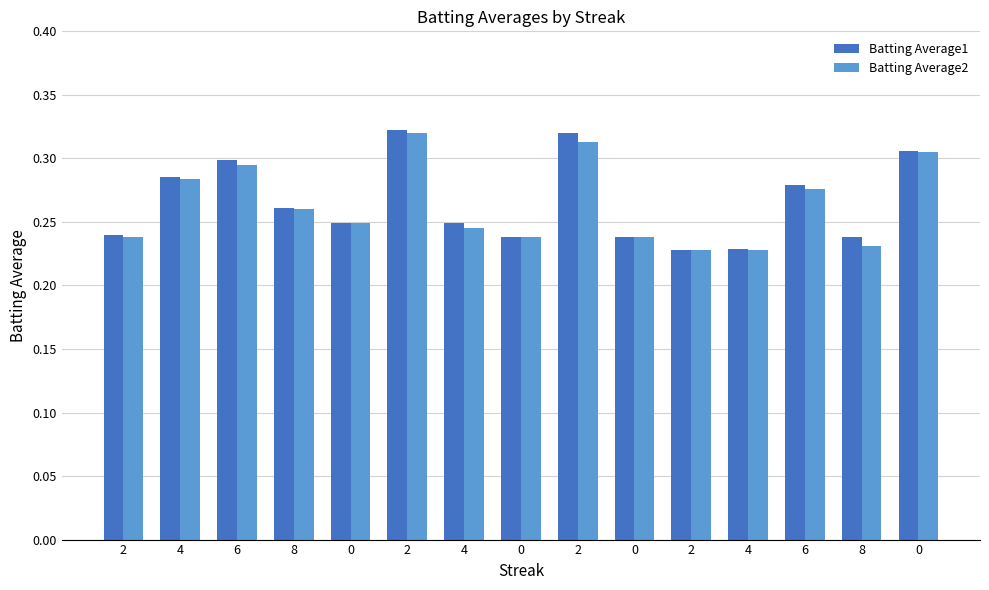

The Batting Average2 series shows 0.4 at 6. True or false?

False